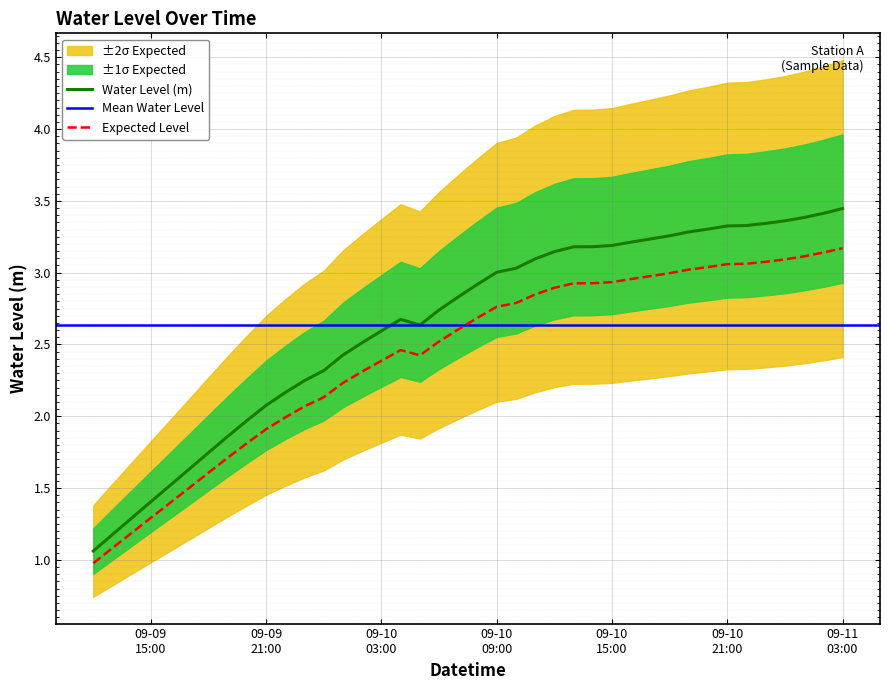

What position from the left is 2025-09-10 14:00:00?

27